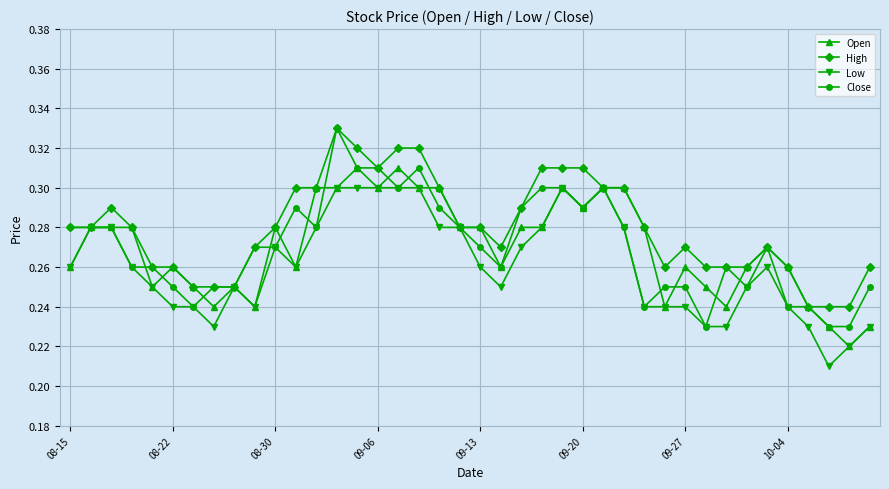

Count the High values in the range 0 to 1.

40